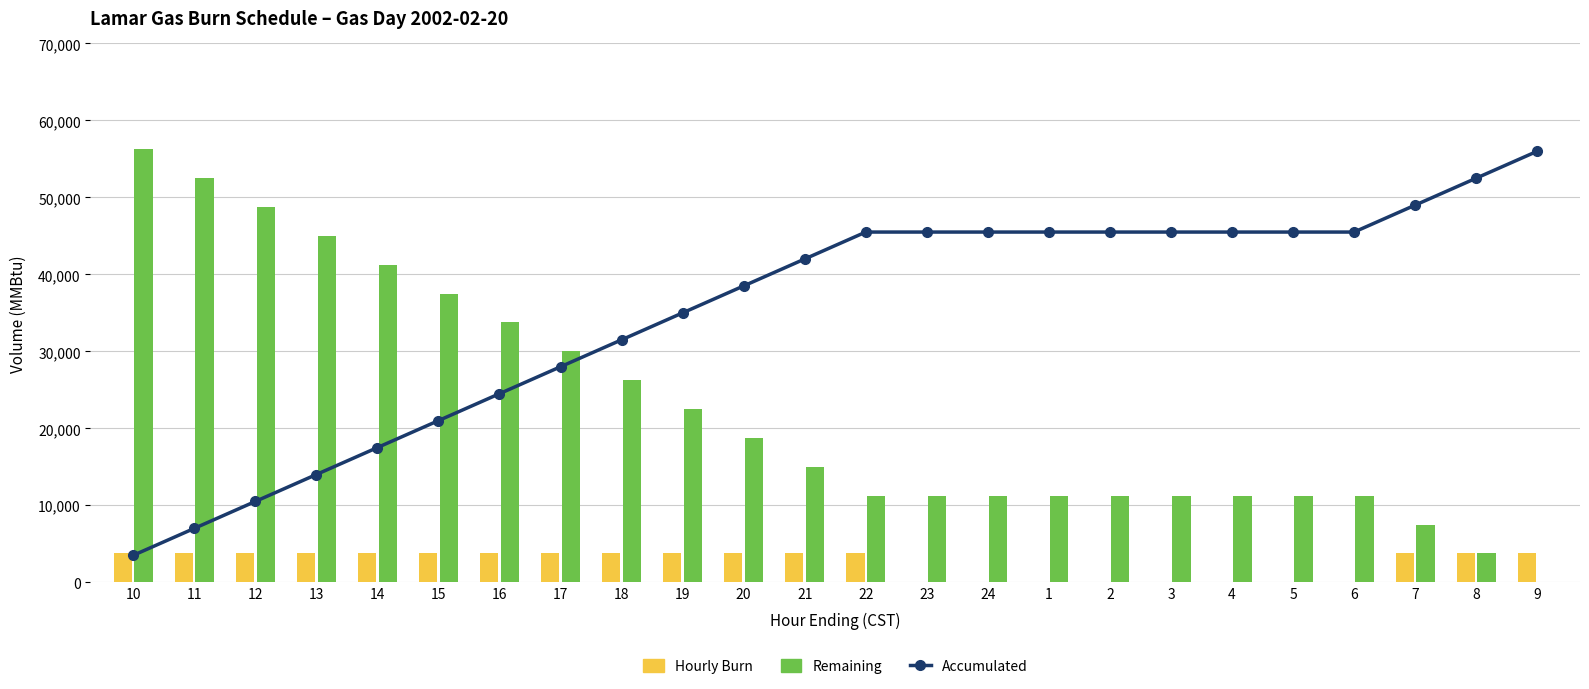

What is the sum of the Accumulated values at 3 and 21?

93750